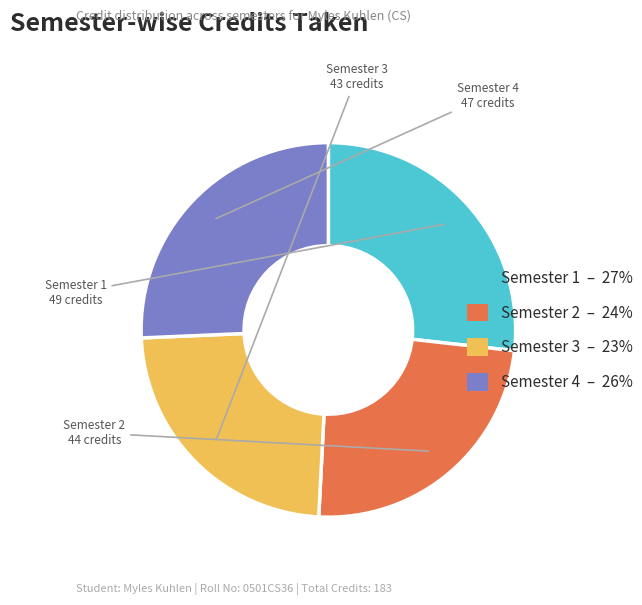

Rank the categories by value from highest to lowest.

Semester 1, Semester 4, Semester 2, Semester 3